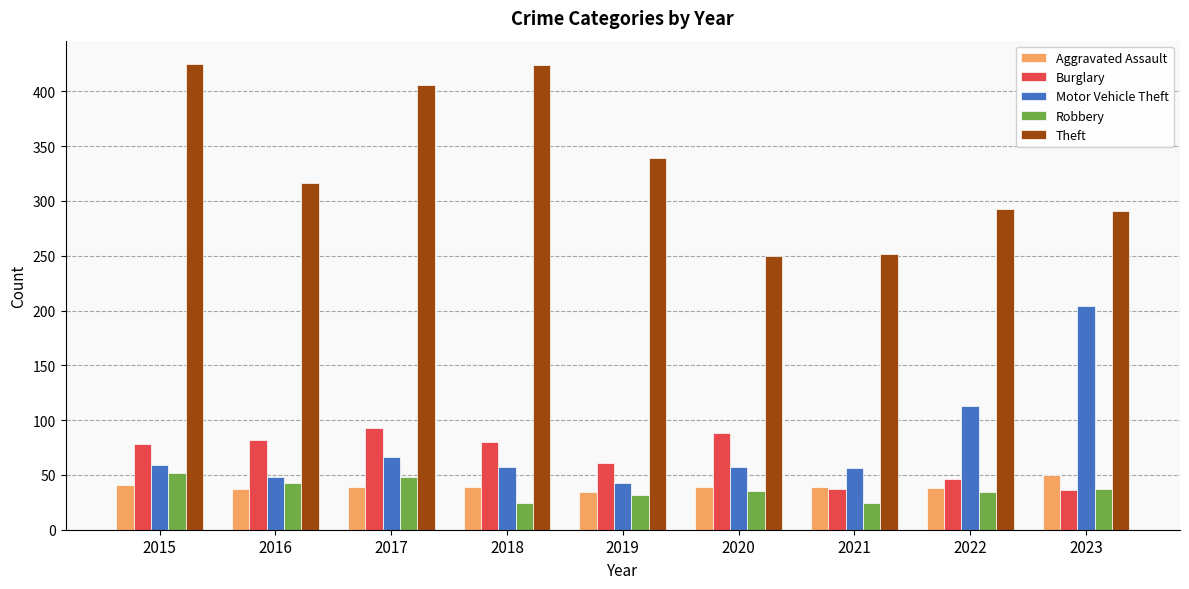

What is the average value of the Theft series?

333